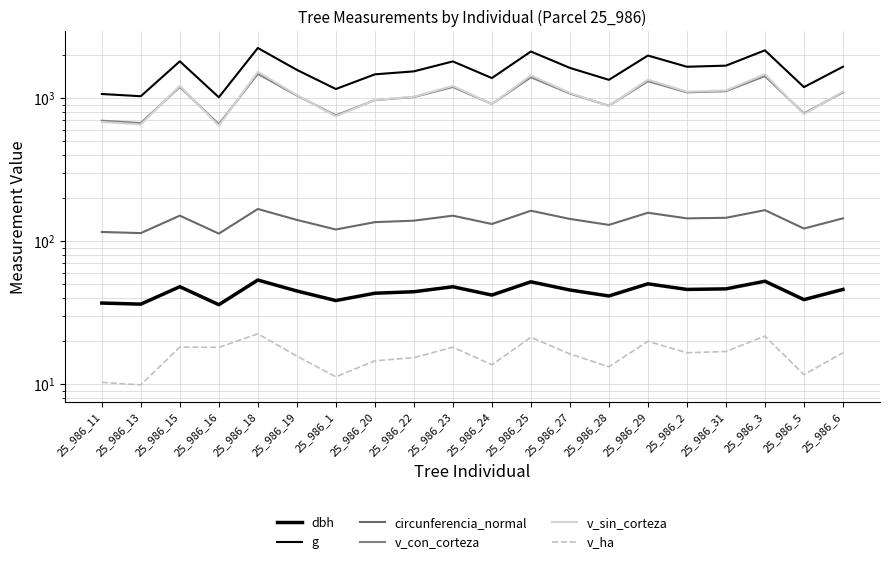

What is the maximum value for v_con_corteza?

1481.3